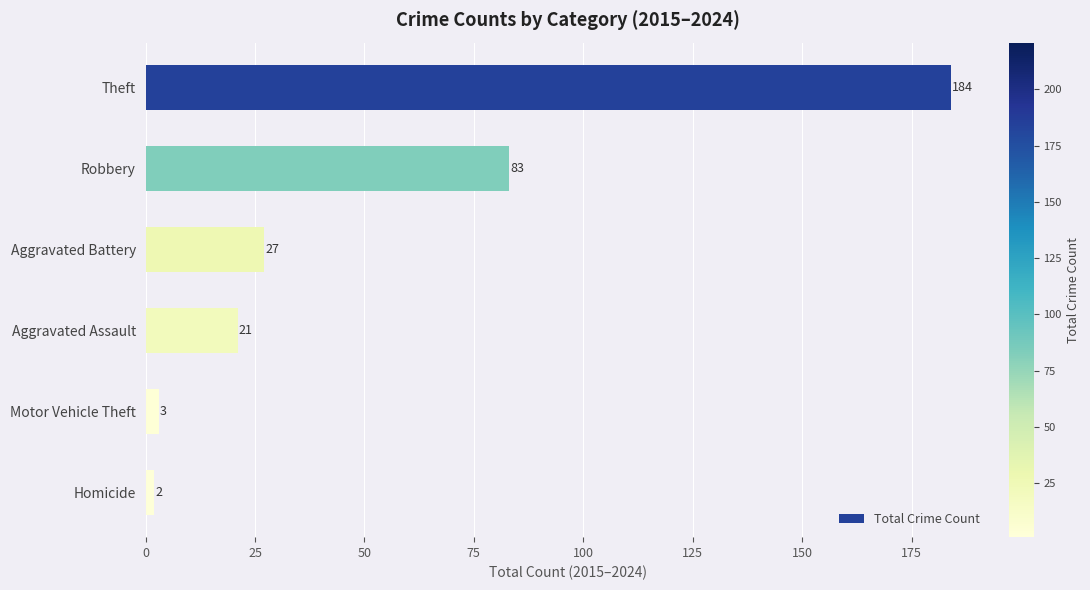

What is the sum of all values?

320